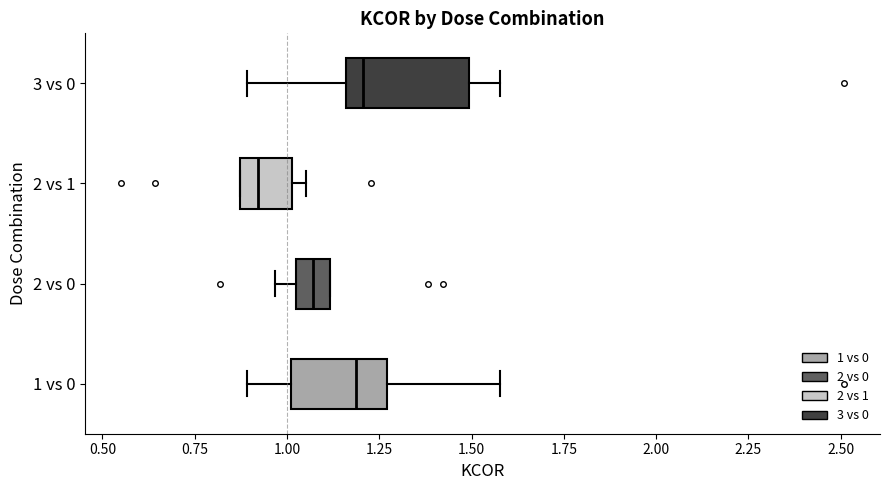

Reading bottom to top, read every box against the x-axis: the position of its median line, the range the box covers, and the ends of its whiskers. The values are not printed on the chart, so give them approximately, as read against the axis.

1 vs 0: median 1.20, box 1.00 to 1.25, whiskers 0.90 to 1.60
2 vs 0: median 1.05, box 1.00 to 1.10, whiskers 0.95 to 1.10
2 vs 1: median 0.90, box 0.85 to 1.00, whiskers 0.85 to 1.05
3 vs 0: median 1.20, box 1.15 to 1.50, whiskers 0.90 to 1.60